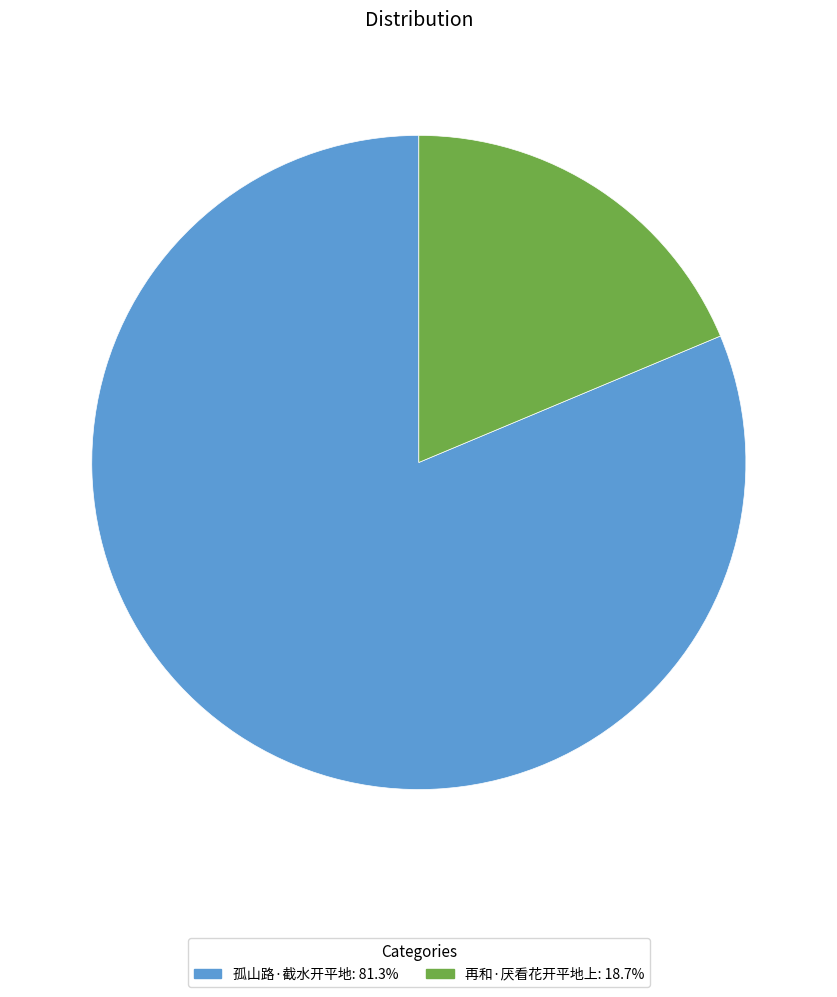

Which category has the smallest portion of the pie?

再和·厌看花开平地上